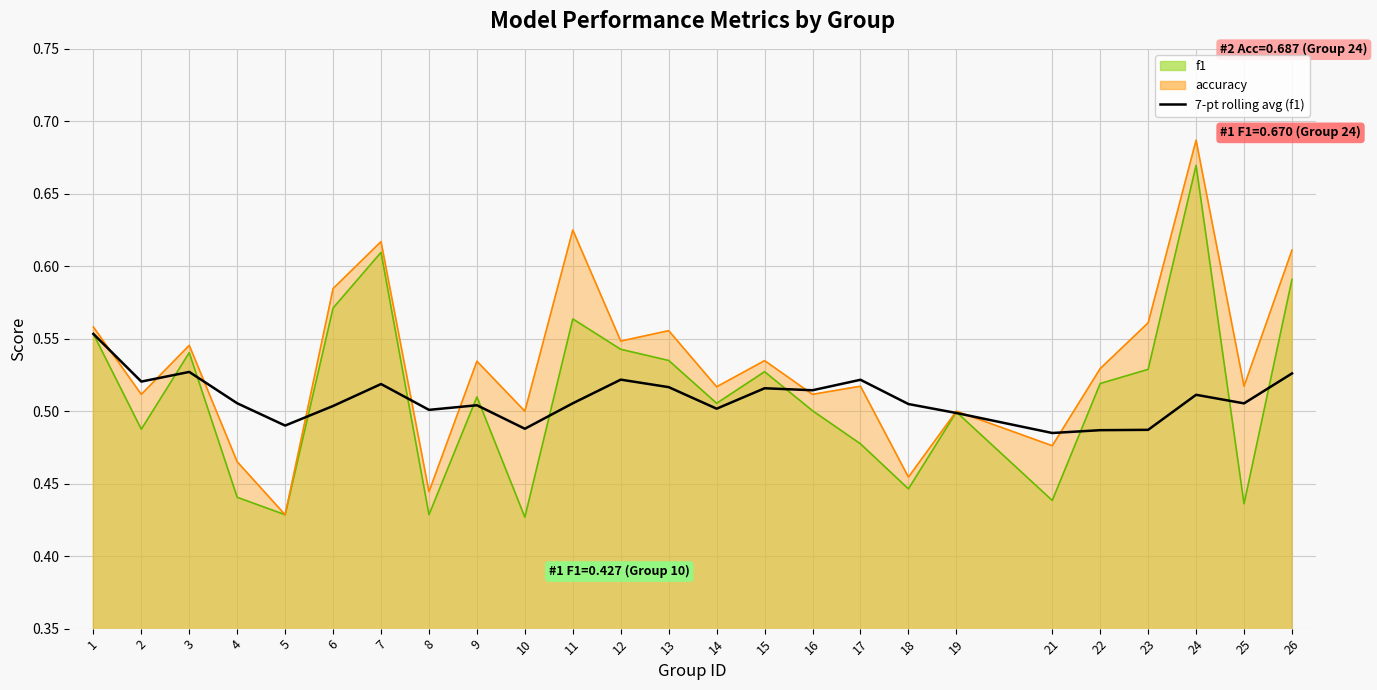

Which category has the highest value across all series?

1